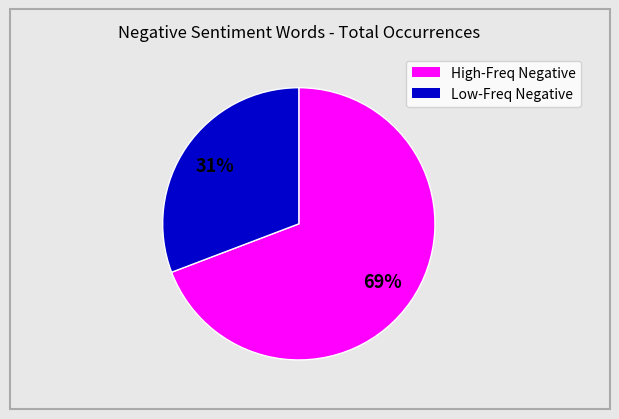

To the nearest percent, what is the average slice percentage?

50%